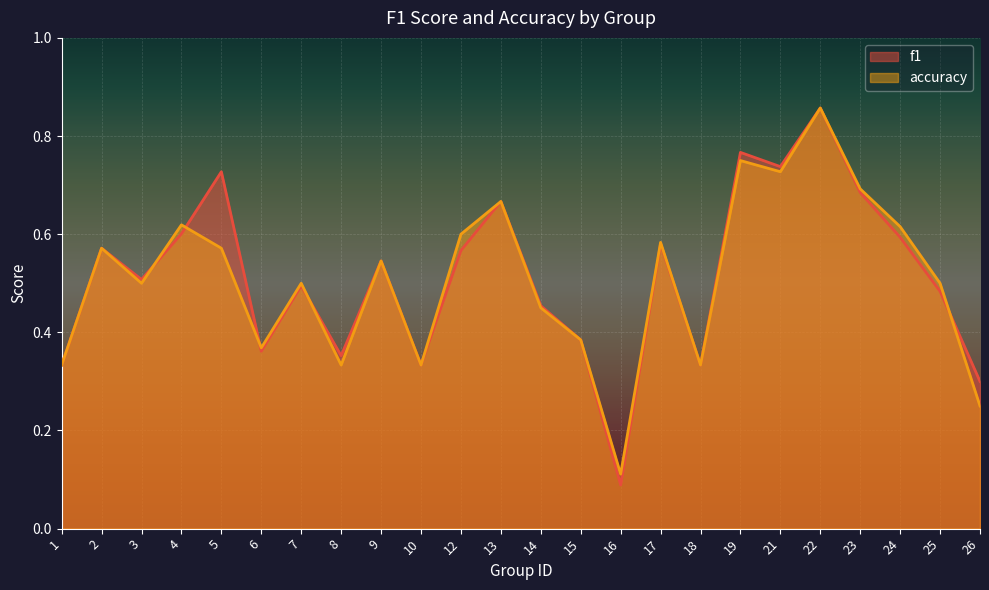

Does the chart display data point markers on the line(s)?

No